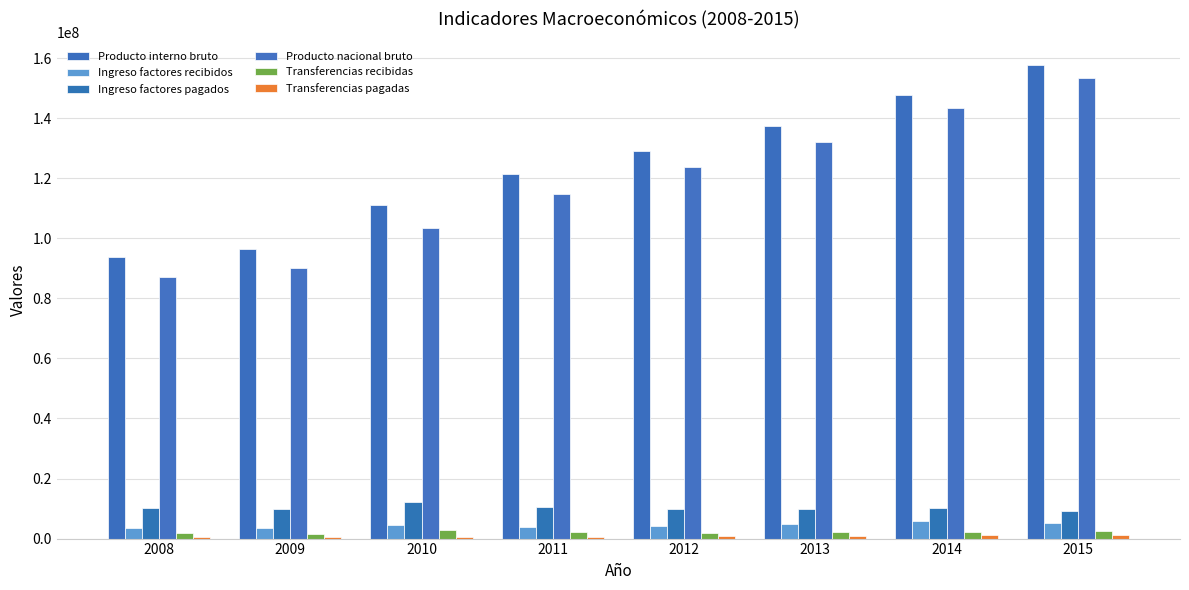

Between 2013 and 2015, which series saw the biggest shift?

Producto nacional bruto